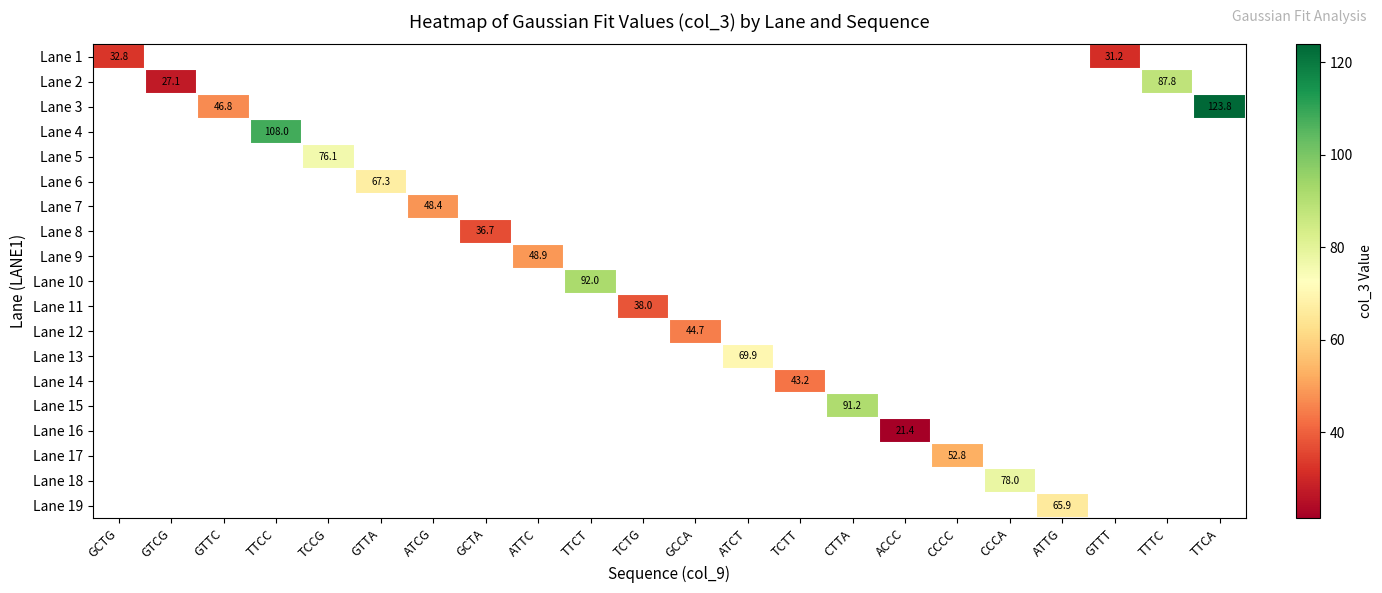

Count the number of categories in the chart.

22